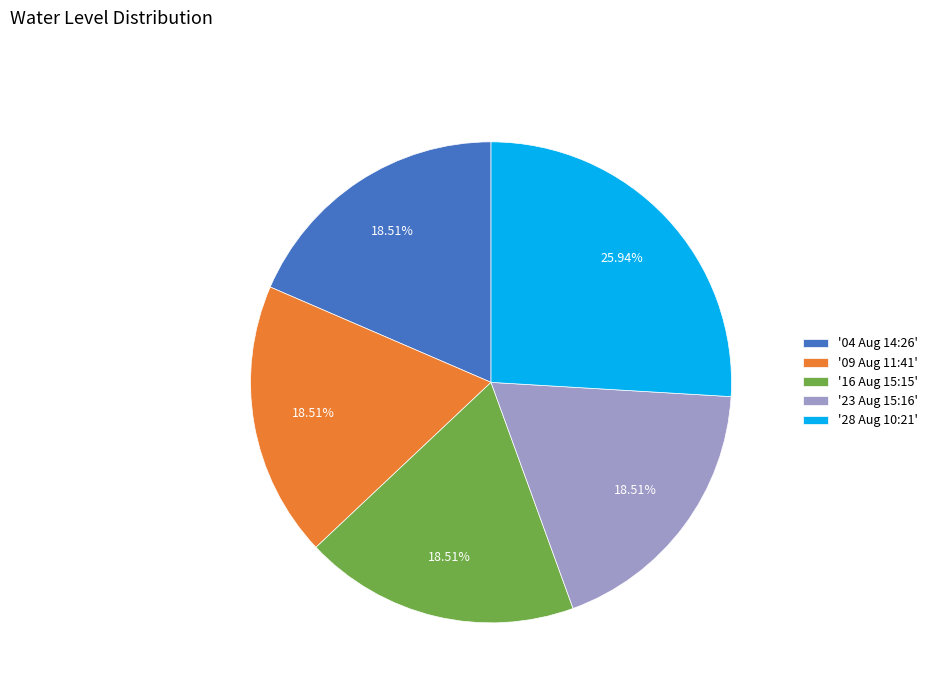

Does any single category account for the majority?

No